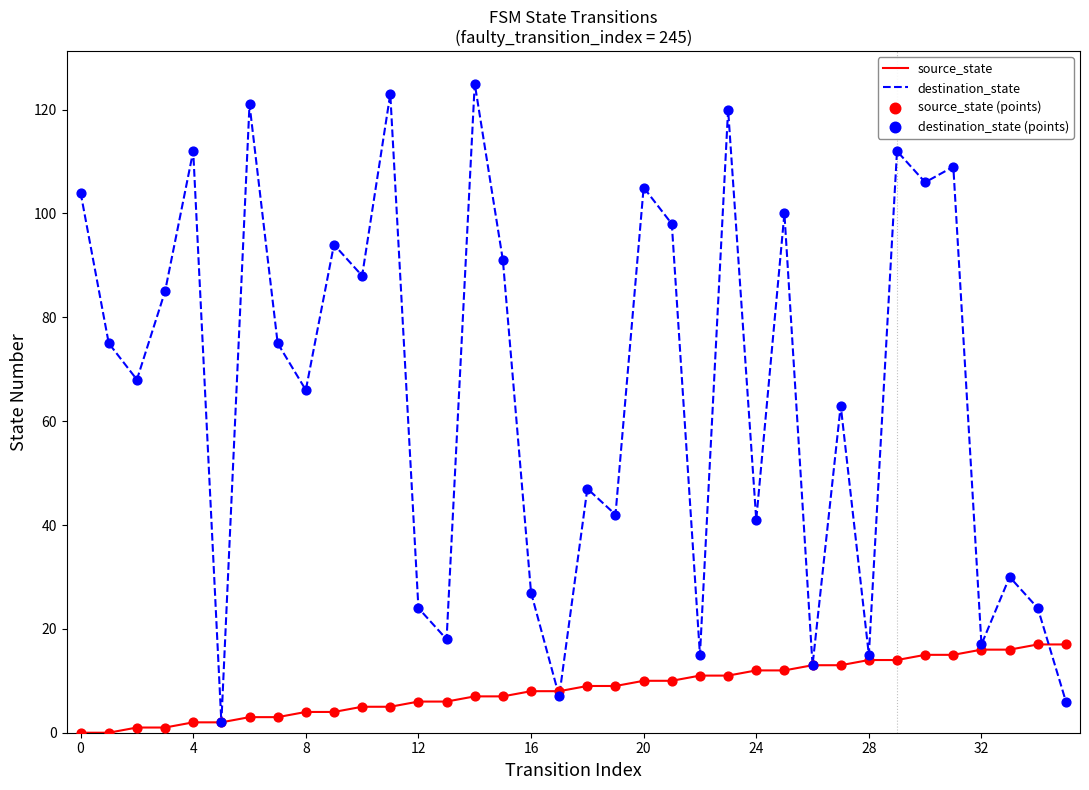

Which series has the largest total across all categories?

destination_state